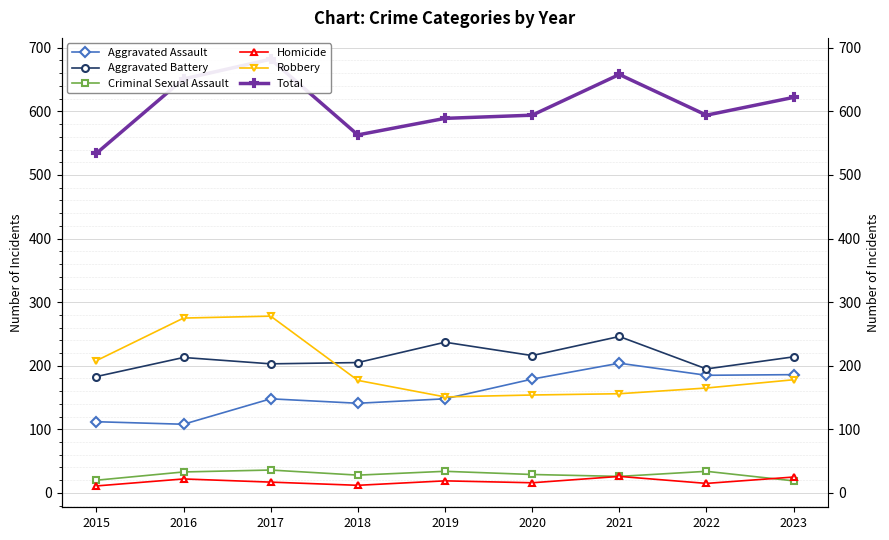

What is the difference between the Criminal Sexual Assault values at 2021 and 2018?

2